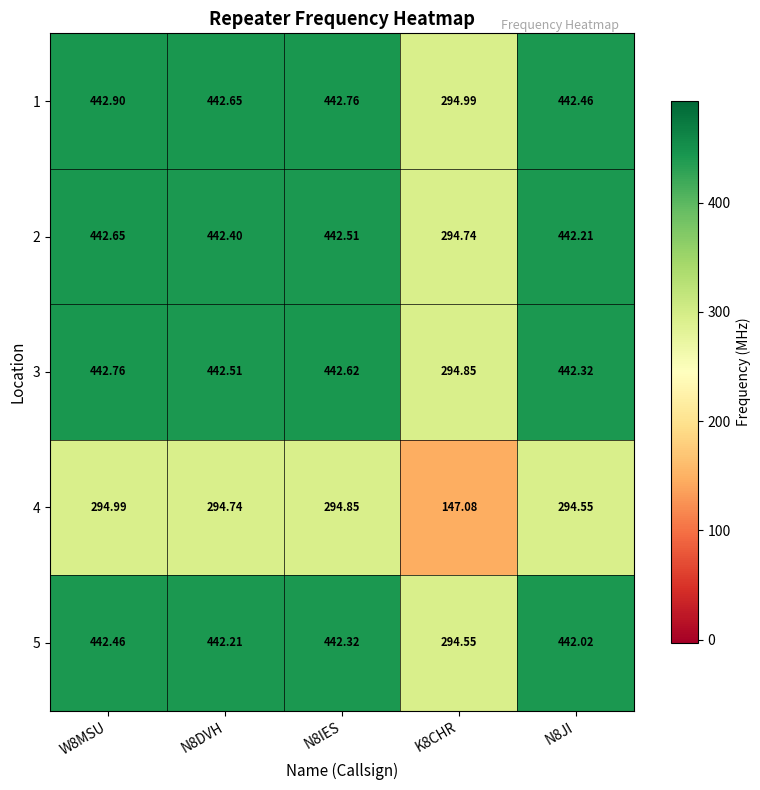

How many values in the 1 series exceed 442?

4